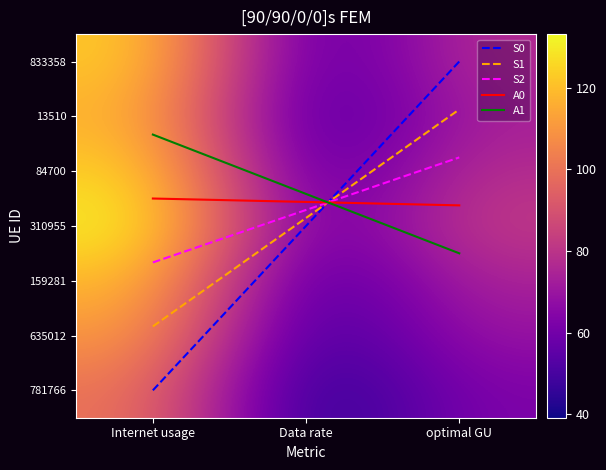

True or false: 781766 has a value of 63.0 at optimal GU.

True